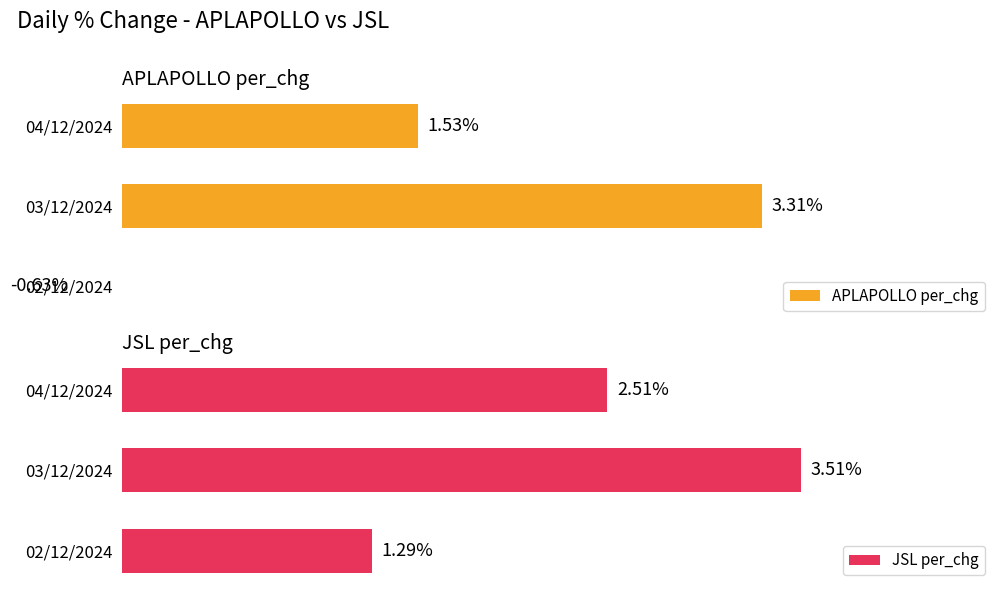

Reading right to left, list all the values displayed in this chart.

APLAPOLLO per_chg: 1.5	3.3	-0.6
JSL per_chg: 2.5	3.5	1.3